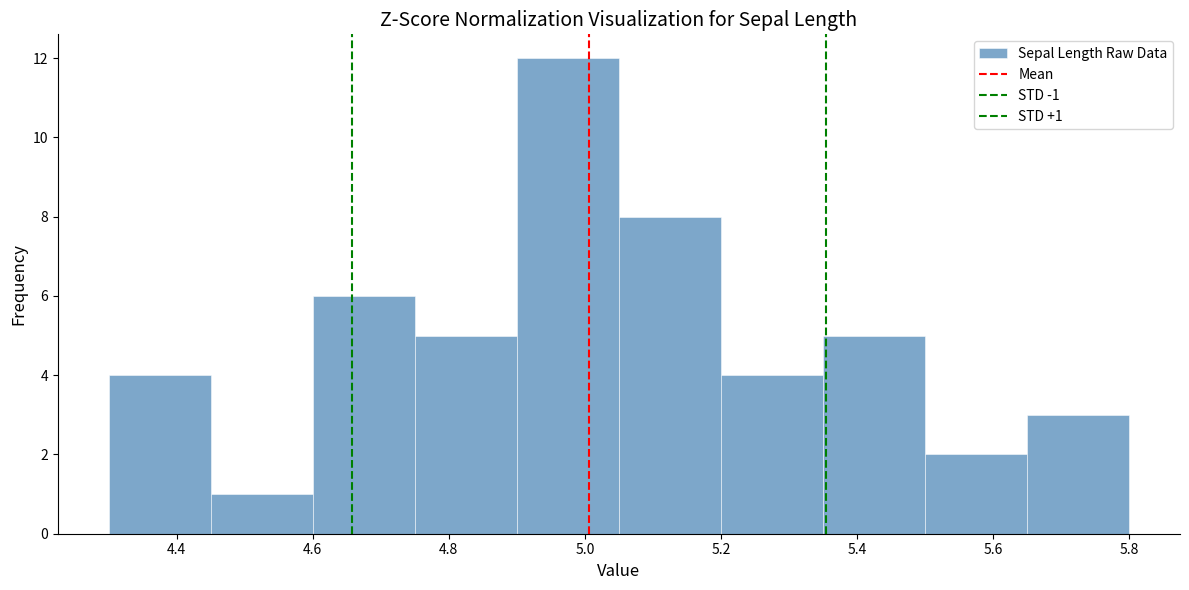

Over which range of the x-axis is the bar tallest?

4.90 to 5.05